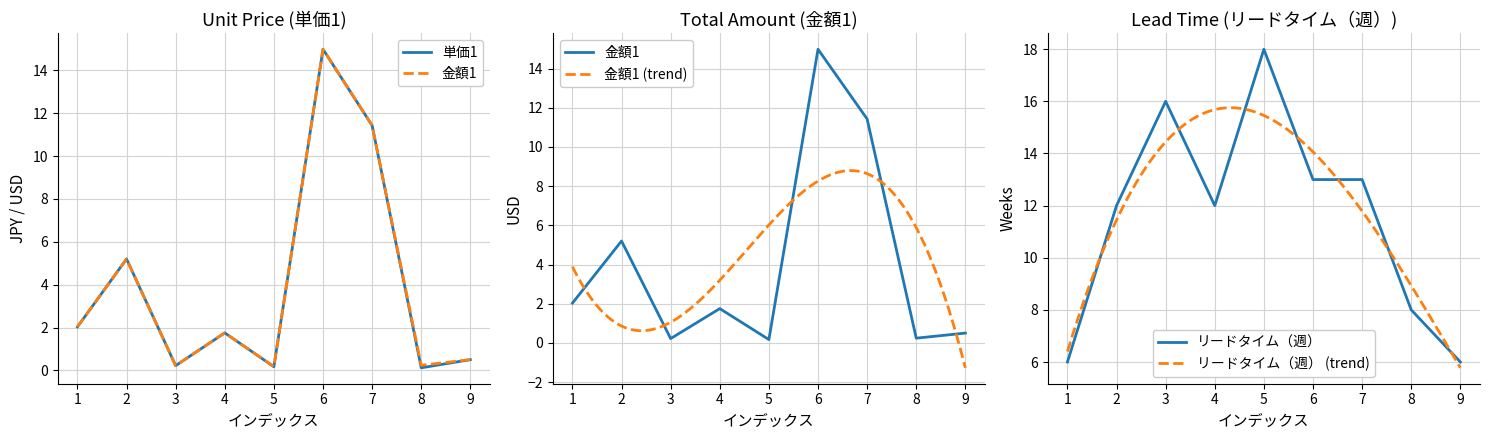

At how many categories does at least one series exceed 13?

1